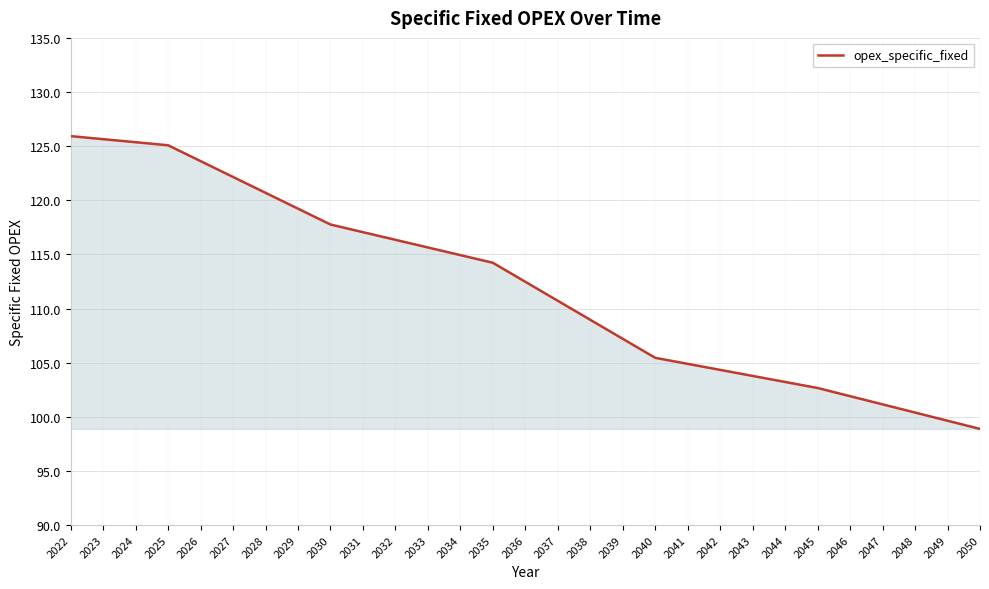

Reading right to left, extract all data points from this chart.

2050=98.9	2049=99.6	2048=100.4	2047=101.1	2046=101.9	2045=102.7	2044=103.2	2043=103.8	2042=104.3	2041=104.9	2040=105.4	2039=107.2	2038=109.0	2037=110.7	2036=112.5	2035=114.2	2034=114.9	2033=115.6	2032=116.3	2031=117.1	2030=117.8	2029=119.2	2028=120.7	2027=122.2	2026=123.6	2025=125.1	2024=125.4	2023=125.6	2022=125.9